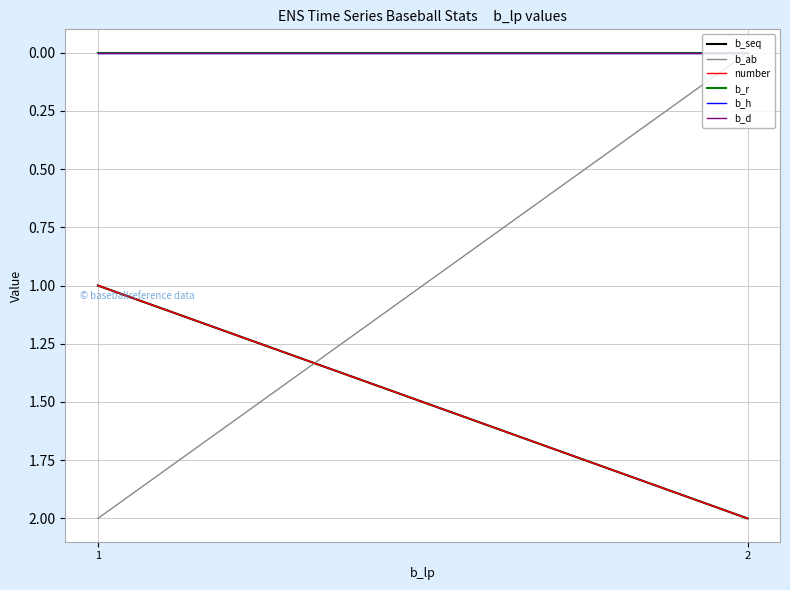

Between 1 and 2, which series saw the biggest shift?

b_ab